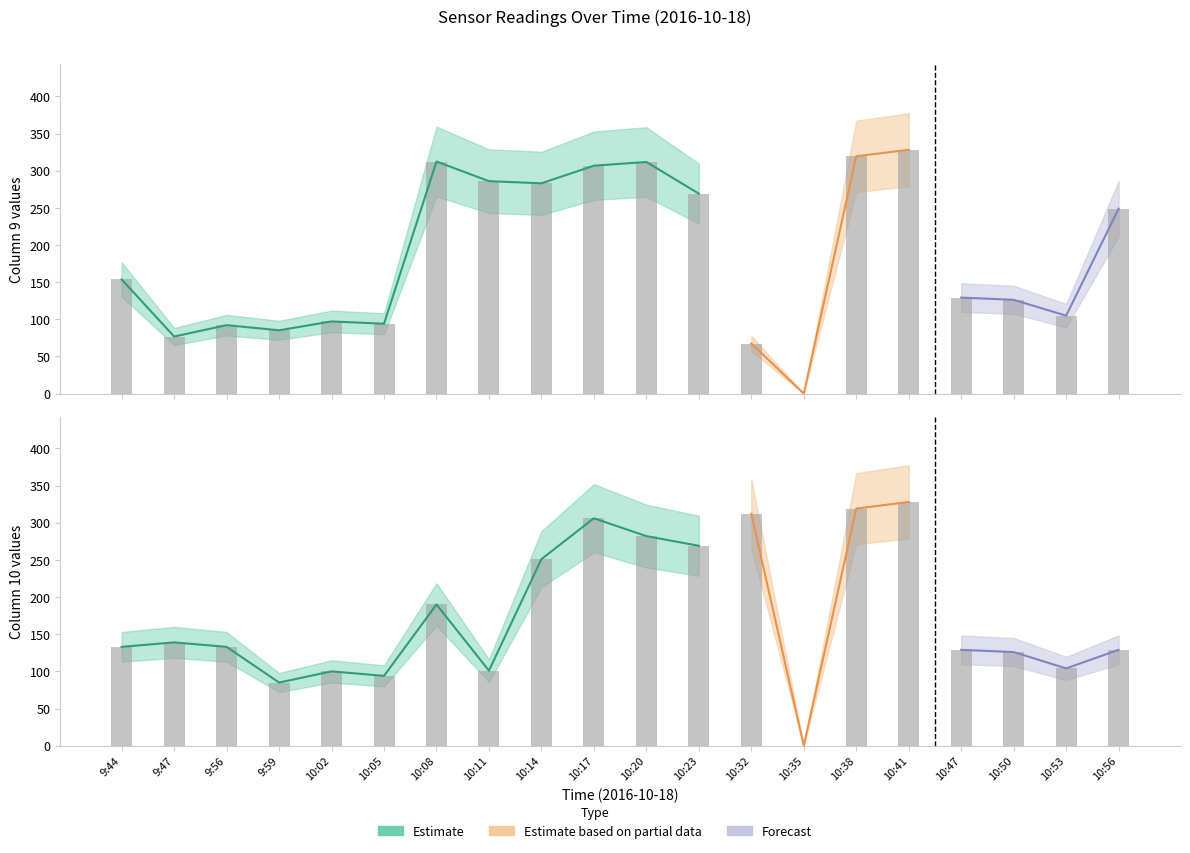

Which category has the highest value across all series?

10:41